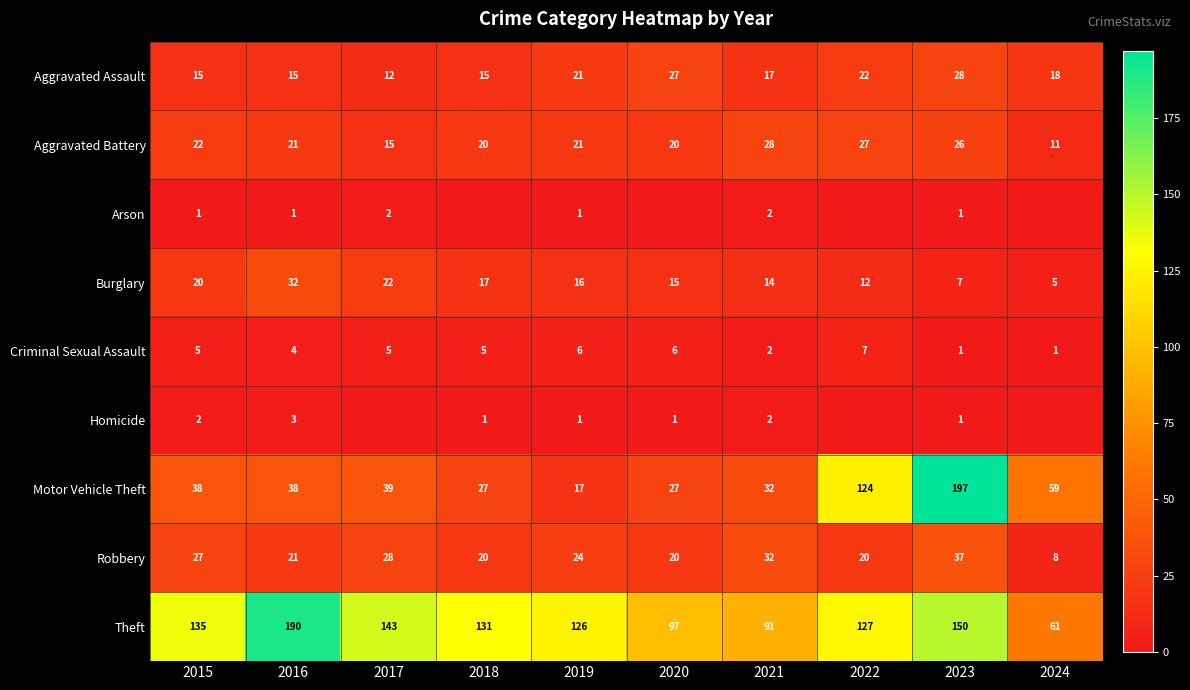

Where is Criminal Sexual Assault nearest to the value 4?

2016